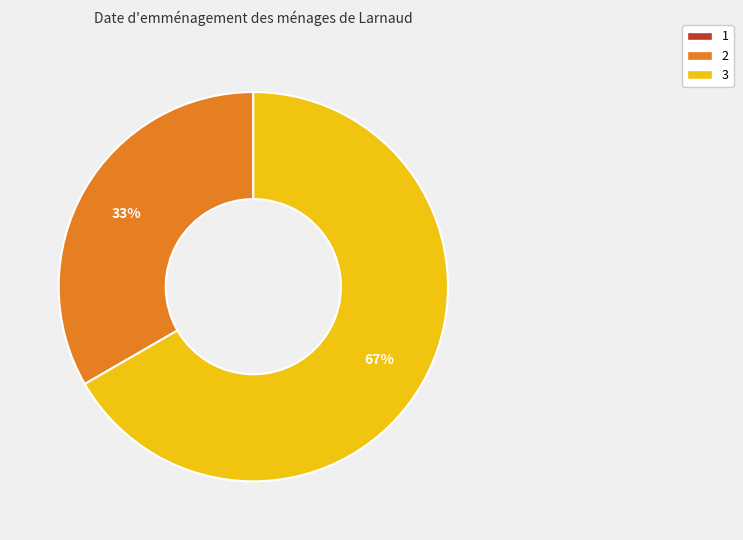

What percentage is the 2 slice, to the nearest percent?

33%